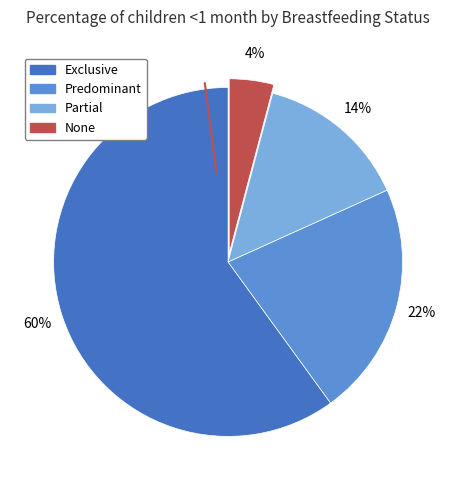

To the nearest percent, what is the combined percentage of None and Partial?

18%